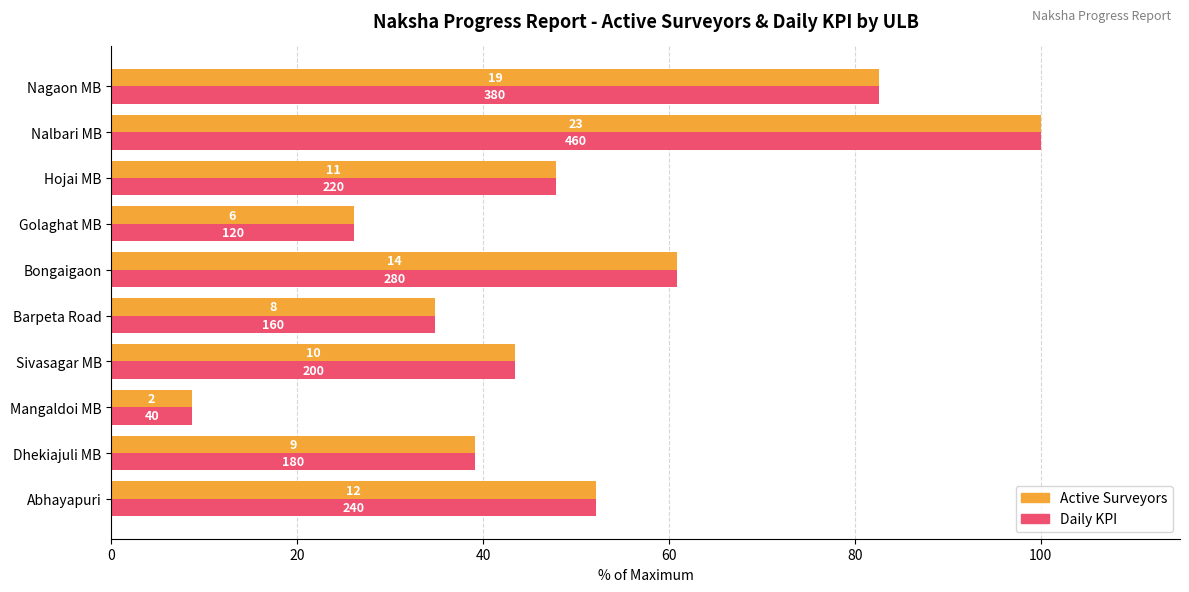

What are all the series names shown in the legend?

Active Surveyors, Daily KPI